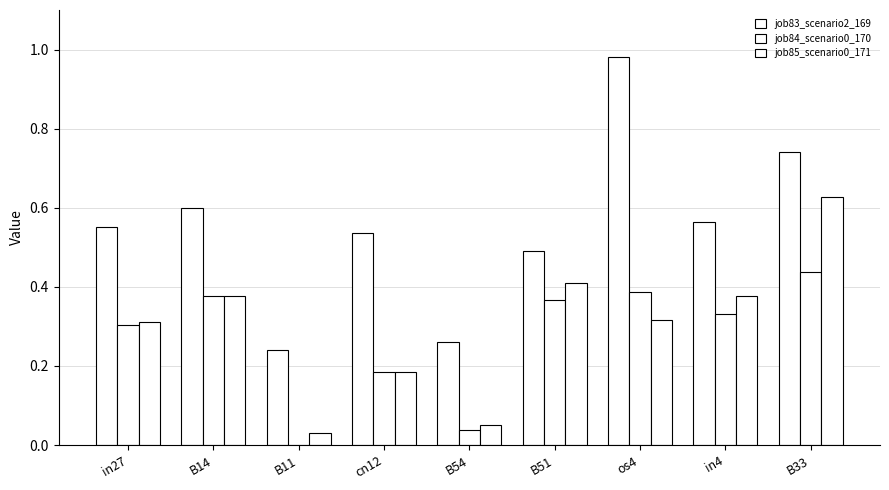

List the labels in order of job85_scenario0_171 value, smallest first.

B11, B54, cn12, in27, os4, B14, in4, B51, B33